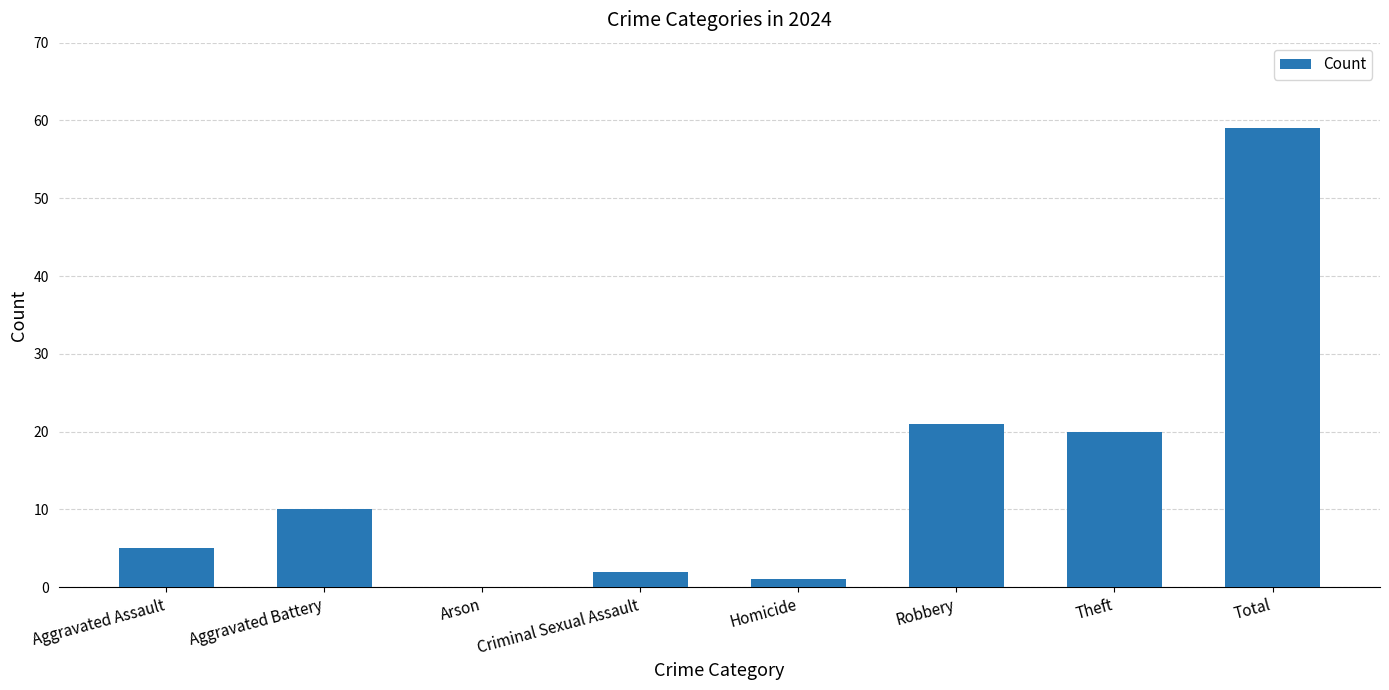

Count the number of data series in this chart.

1